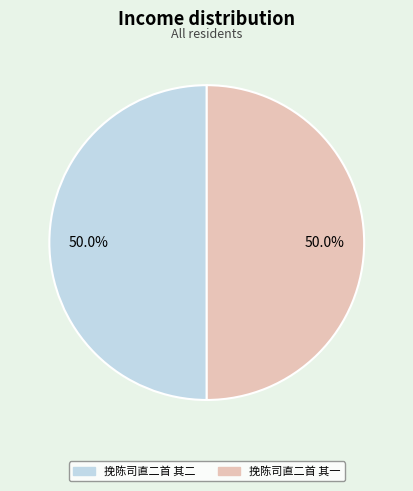

To the nearest percent, what is the average slice percentage?

50%